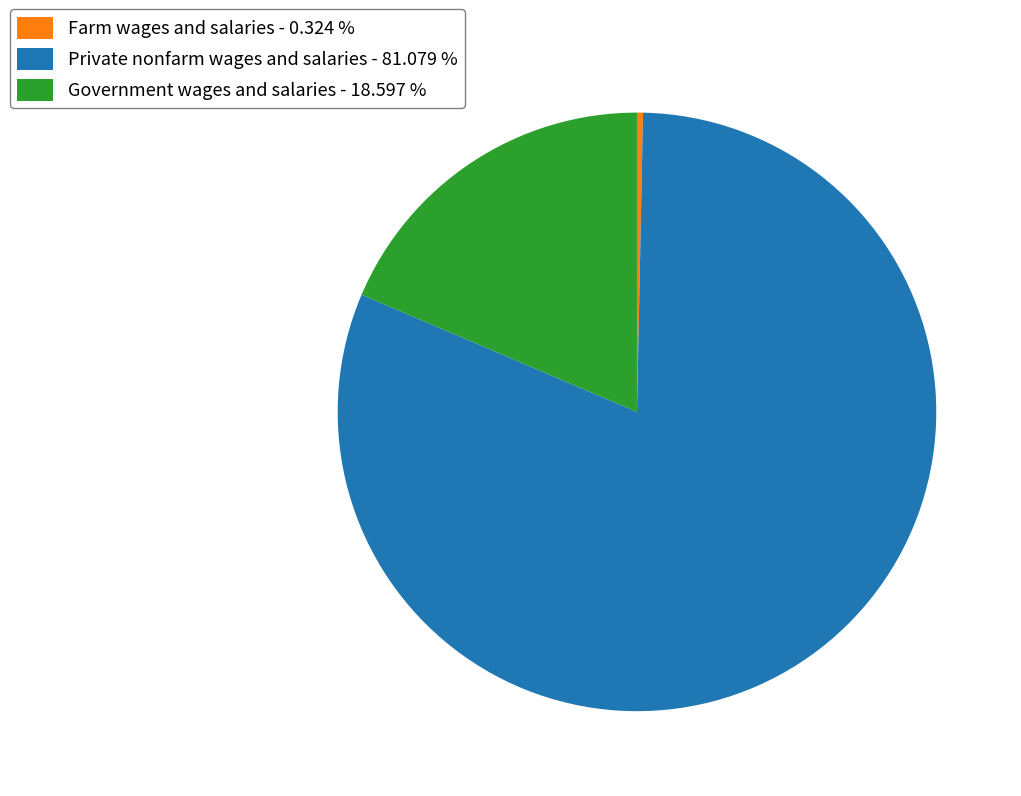

Rank the categories by value from lowest to highest.

Farm wages and salaries - 0.324 %, Government wages and salaries - 18.597 %, Private nonfarm wages and salaries - 81.079 %